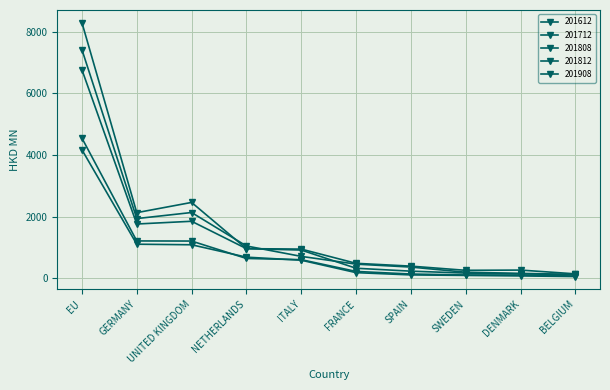

Is this an area chart (filled region under the line)?

No